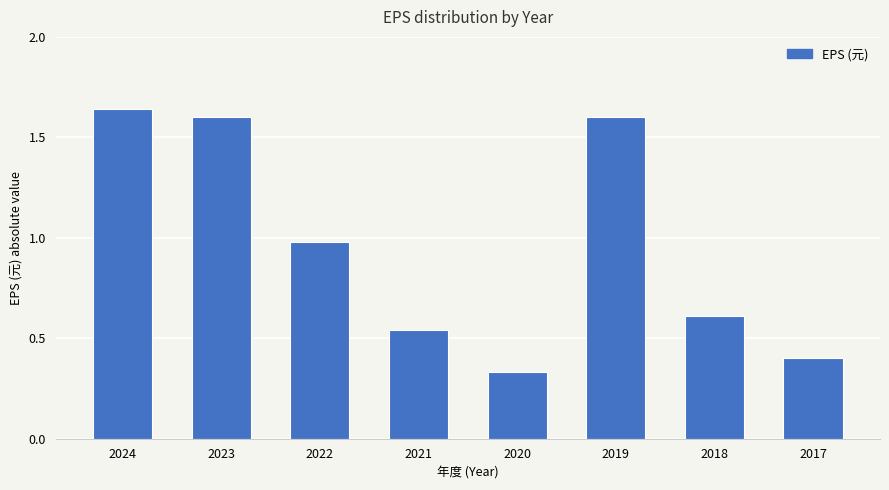

What is the difference between the values at 2023 and 2017?

1.2